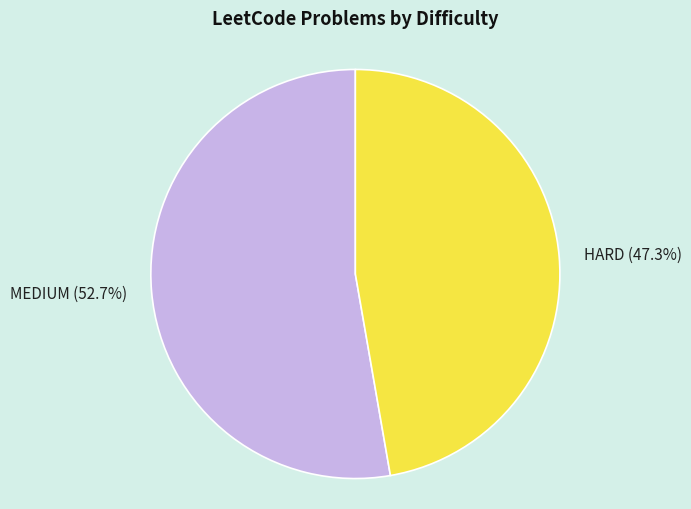

Is the sum of HARD and MEDIUM greater than half?

Yes